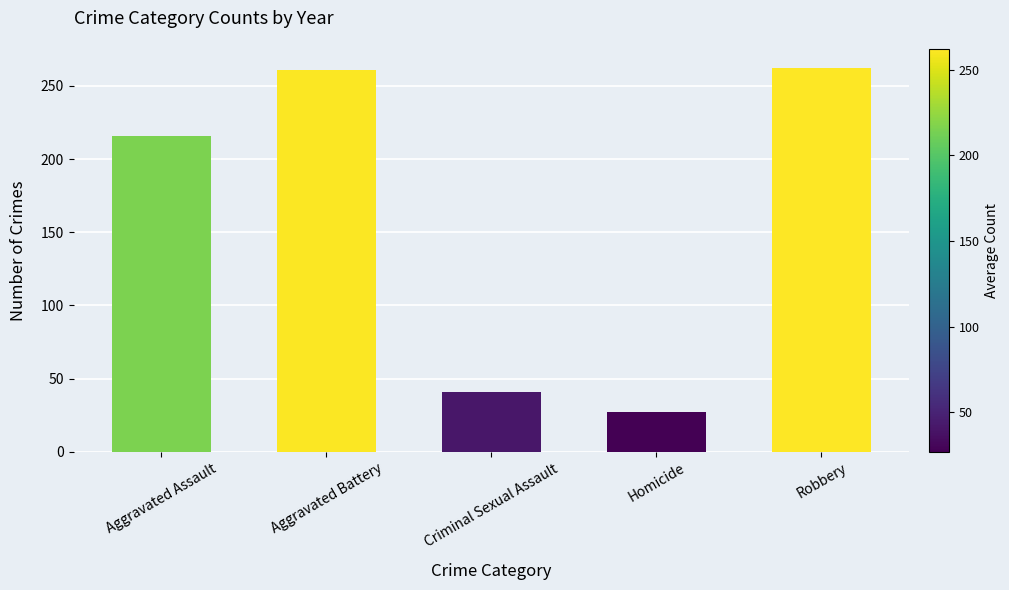

What is the value of the 1st bar from the left?

216.0